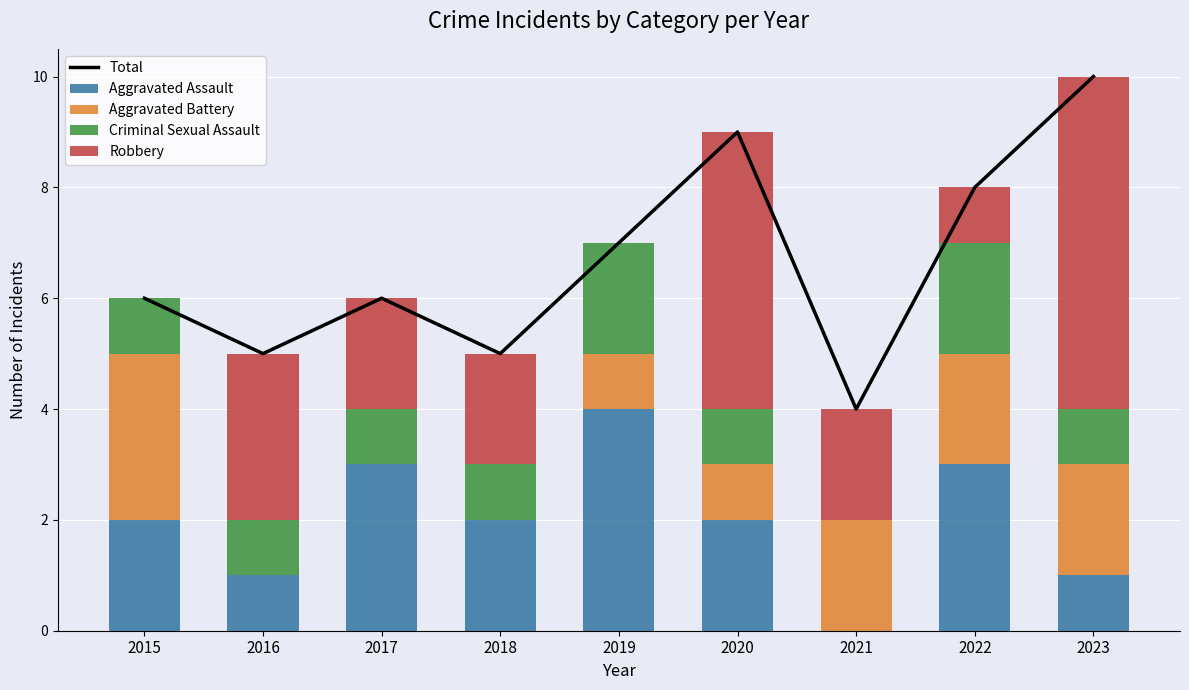

Which has a higher value, 2021 or 2015?

2015